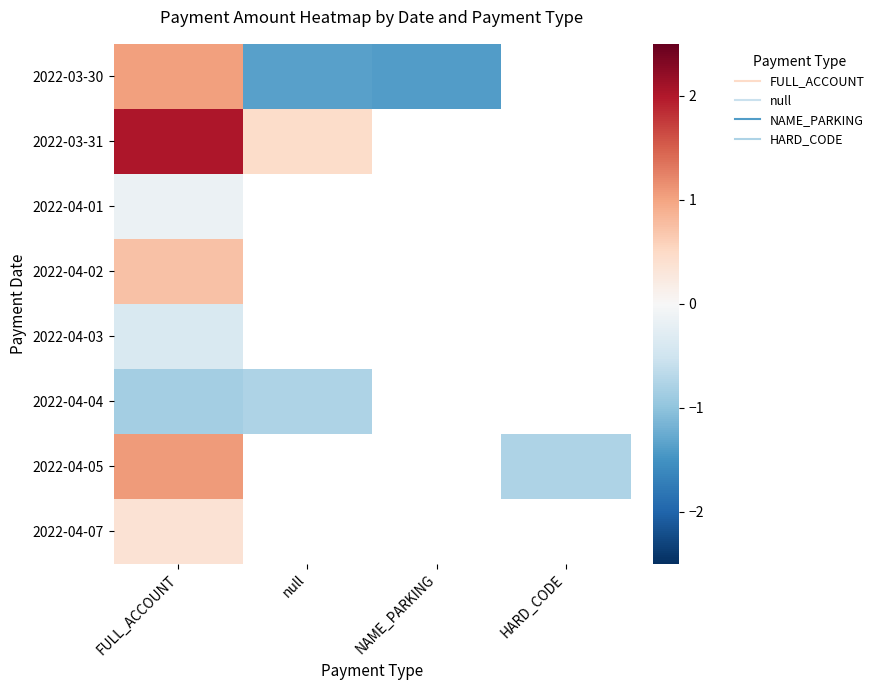

Which series changed the most between FULL_ACCOUNT and HARD_CODE?

2022-04-05